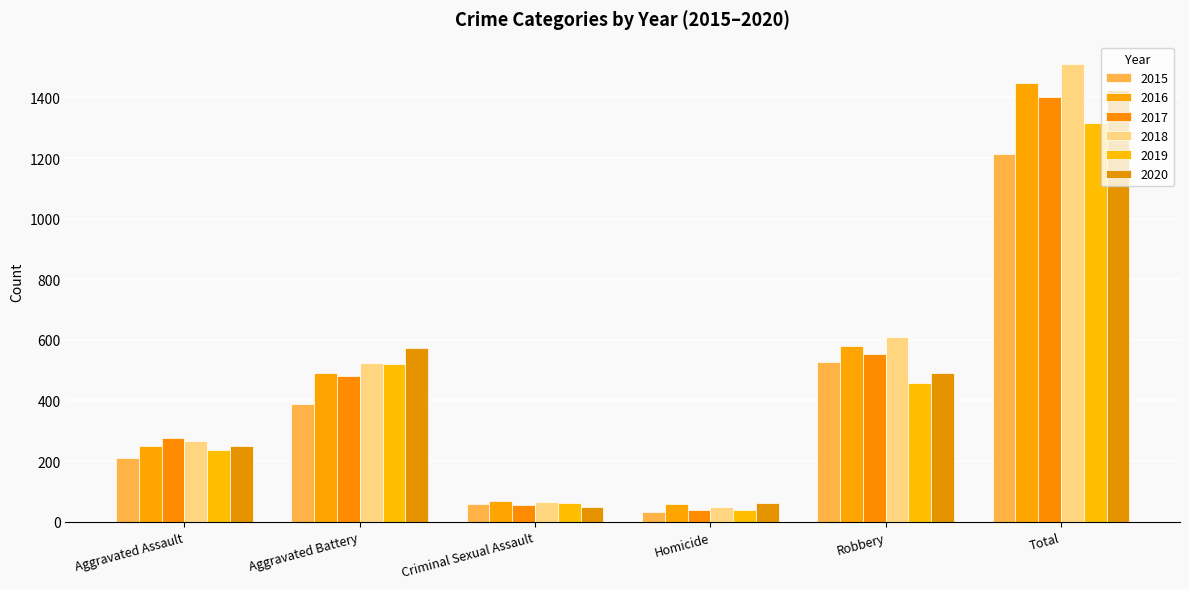

True or false: 2017 has a value of 553 at Robbery.

True